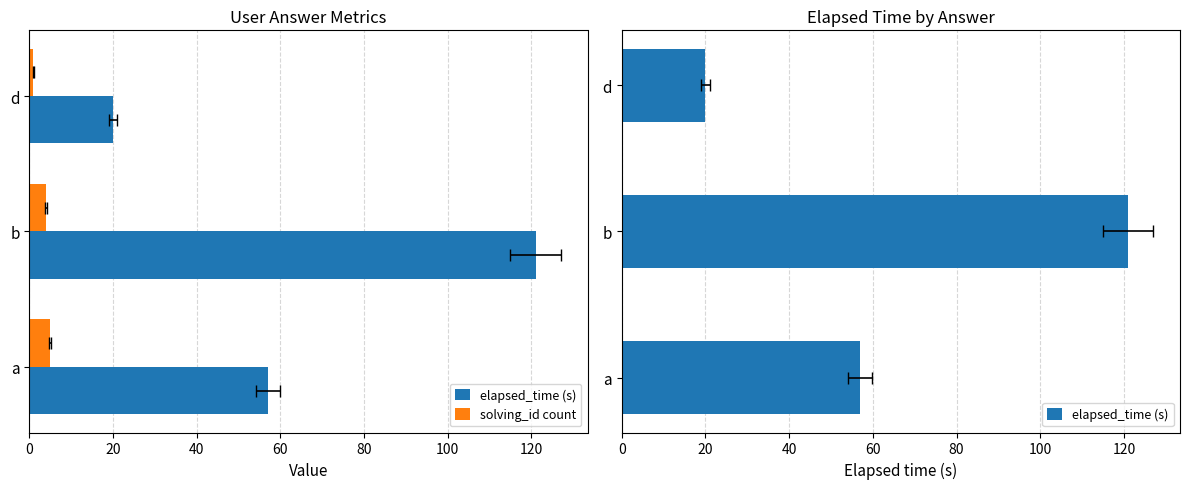

Reading left to right, transcribe all the data shown in this chart.

elapsed_time (s): 57	121	20
solving_id count: 5	4	1